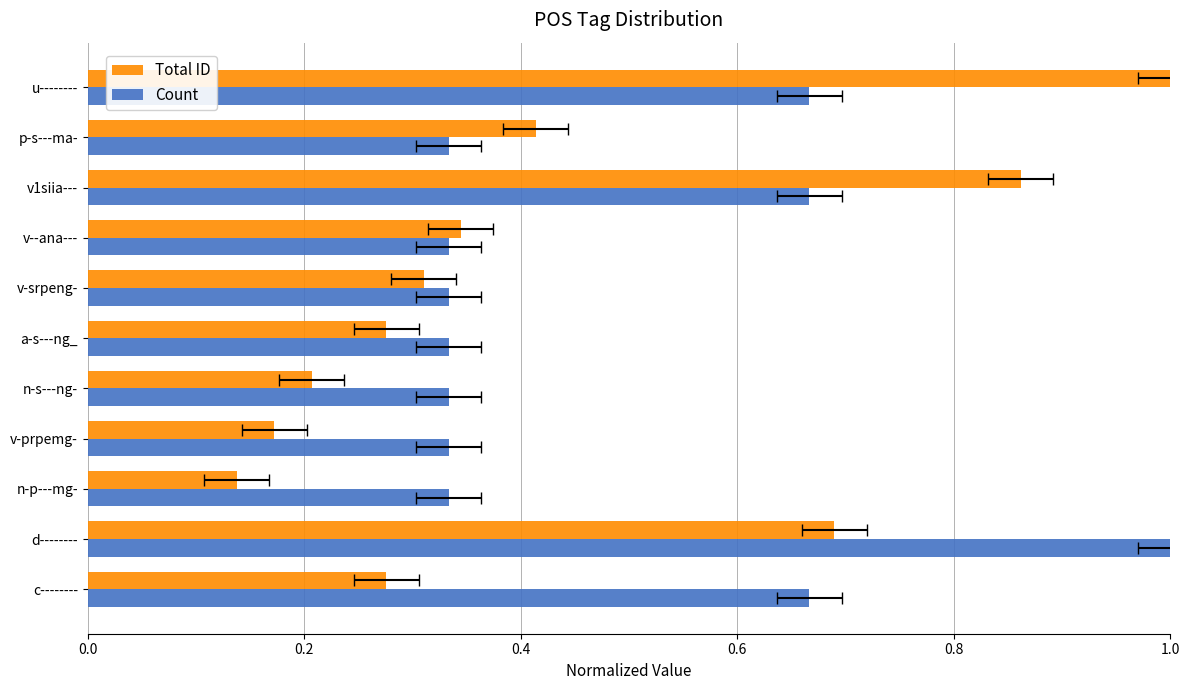

Count the number of data series in this chart.

2